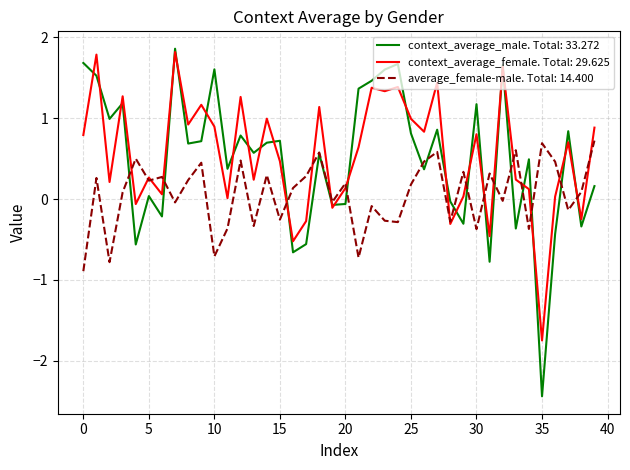

Which series has the largest range (max minus min)?

context_average_male. Total: 33.272